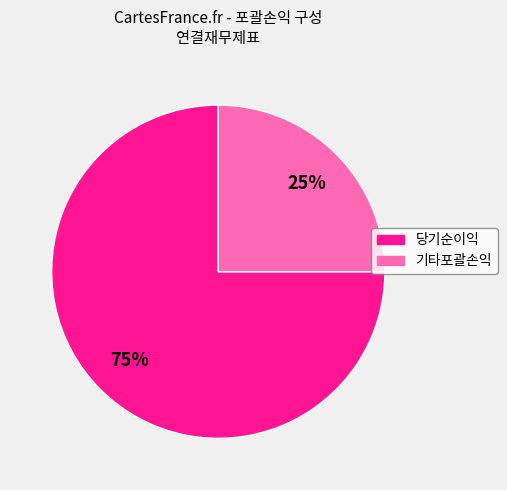

True or false: 기타포괄손익 accounts for 12% of the total.

False